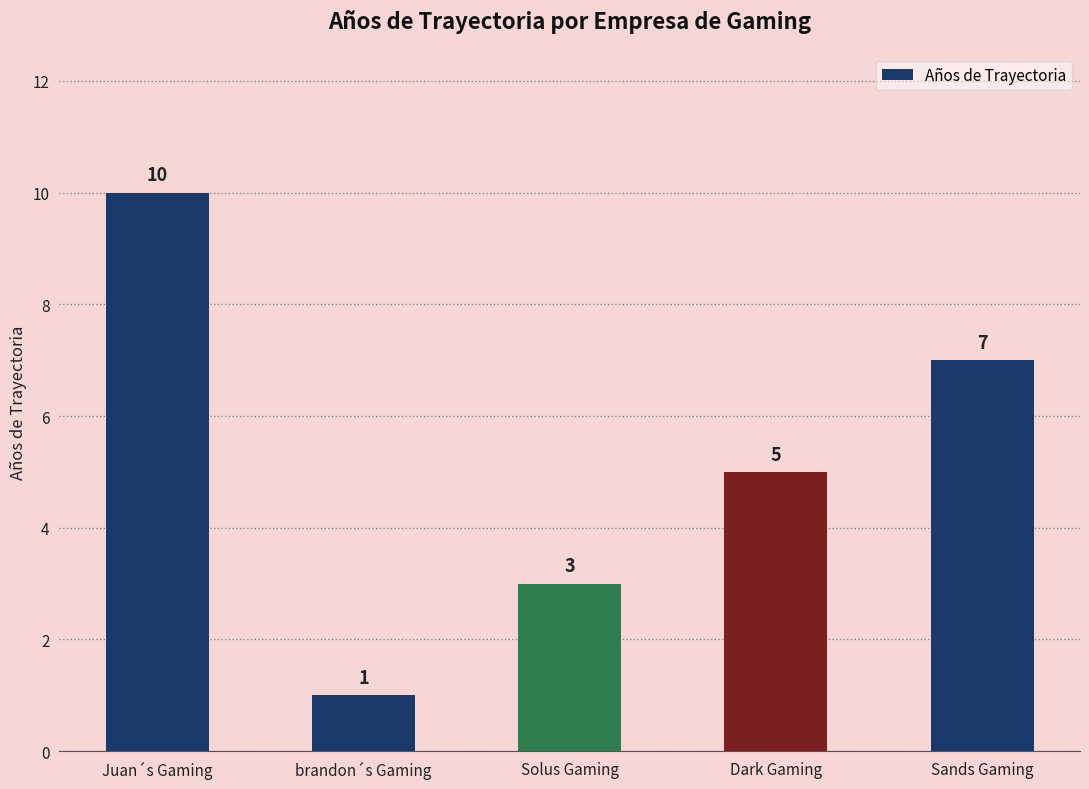

True or false: the data shows 5 at Dark Gaming.

True